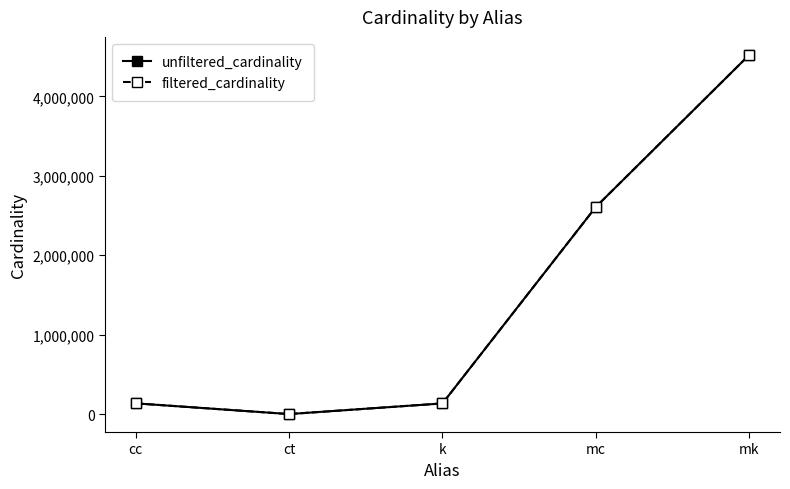

What is the value of the unfiltered_cardinality point at the 1st from the left?

135086